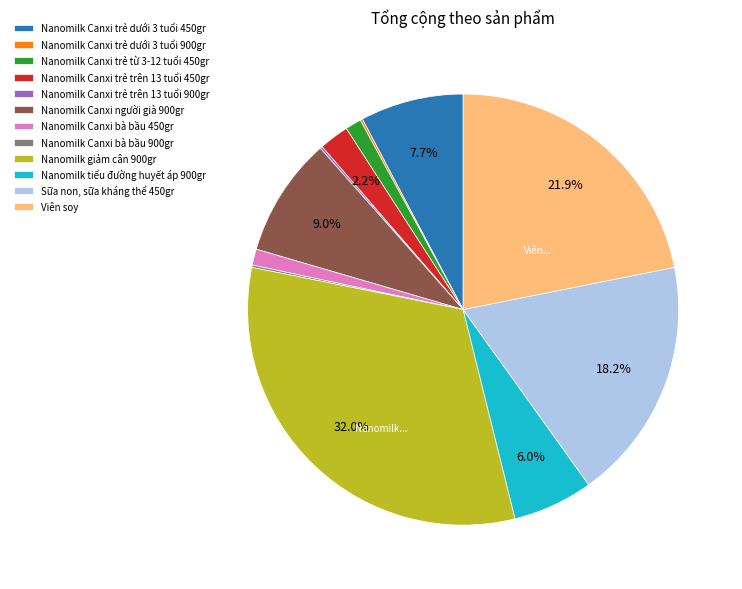

What portion of the pie excludes Nanomilk Canxi người già 900gr?

91.0%